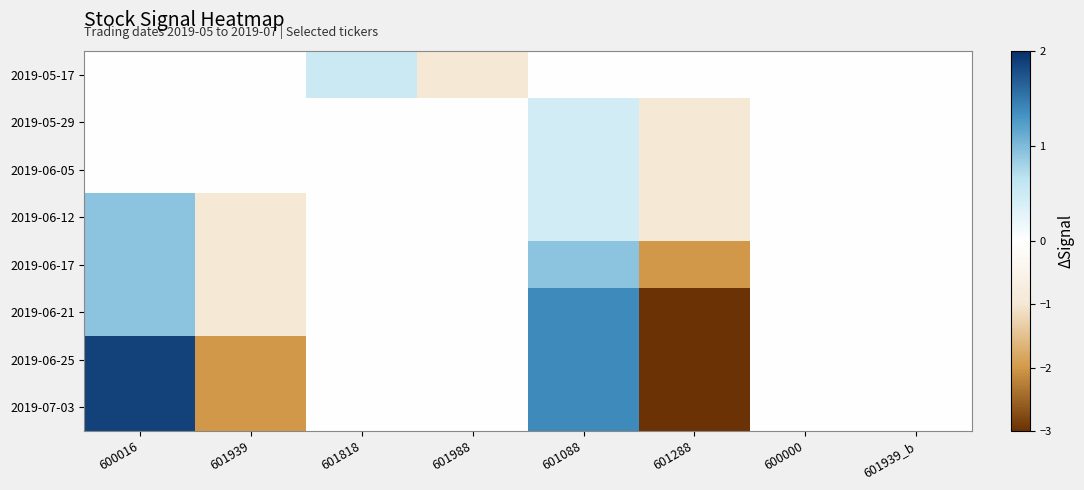

What is the minimum value shown in the chart?

-3.0